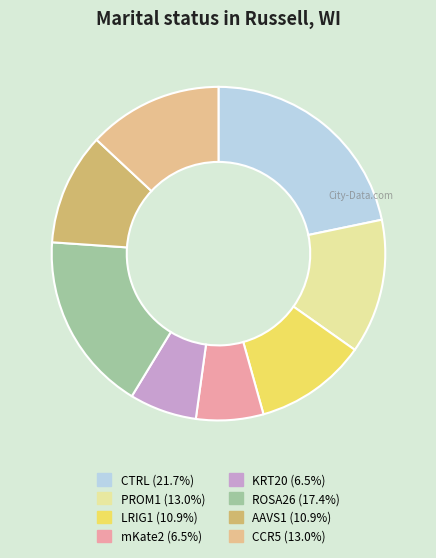

Approximately how many times larger is the value at LRIG1 compared to ROSA26?

0.6